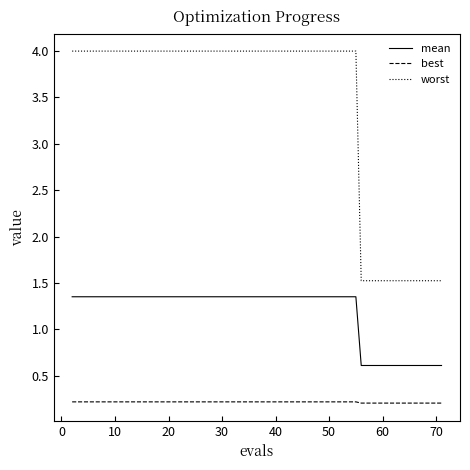

Rank the series by their average value, from highest to lowest.

worst, mean, best